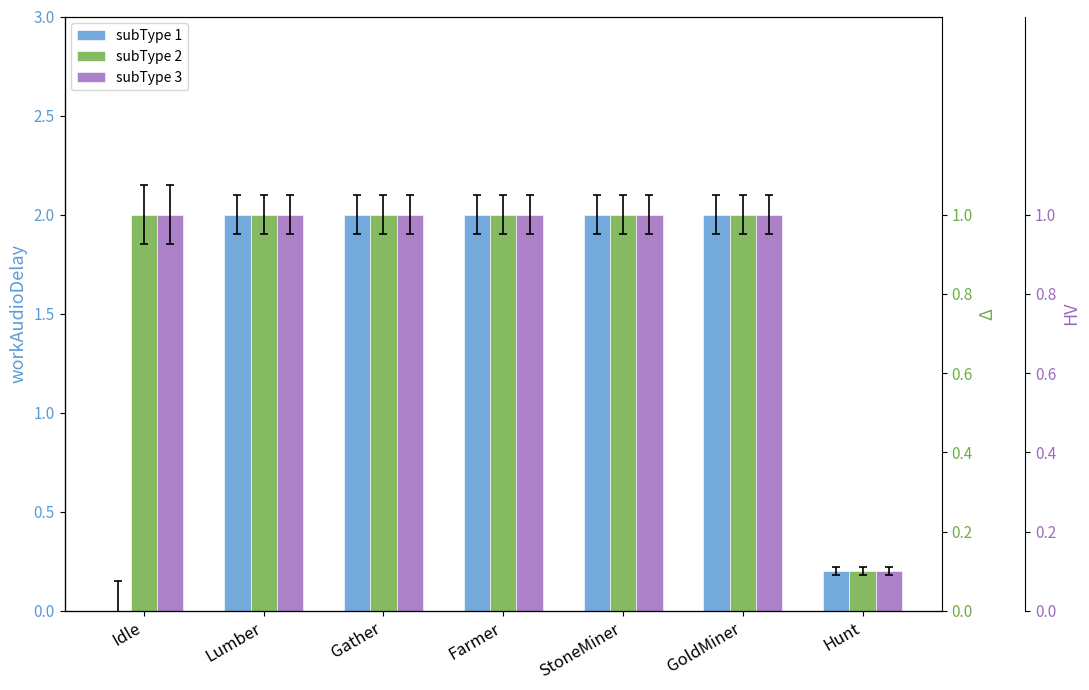

Which series has the largest total across all categories?

subType 2